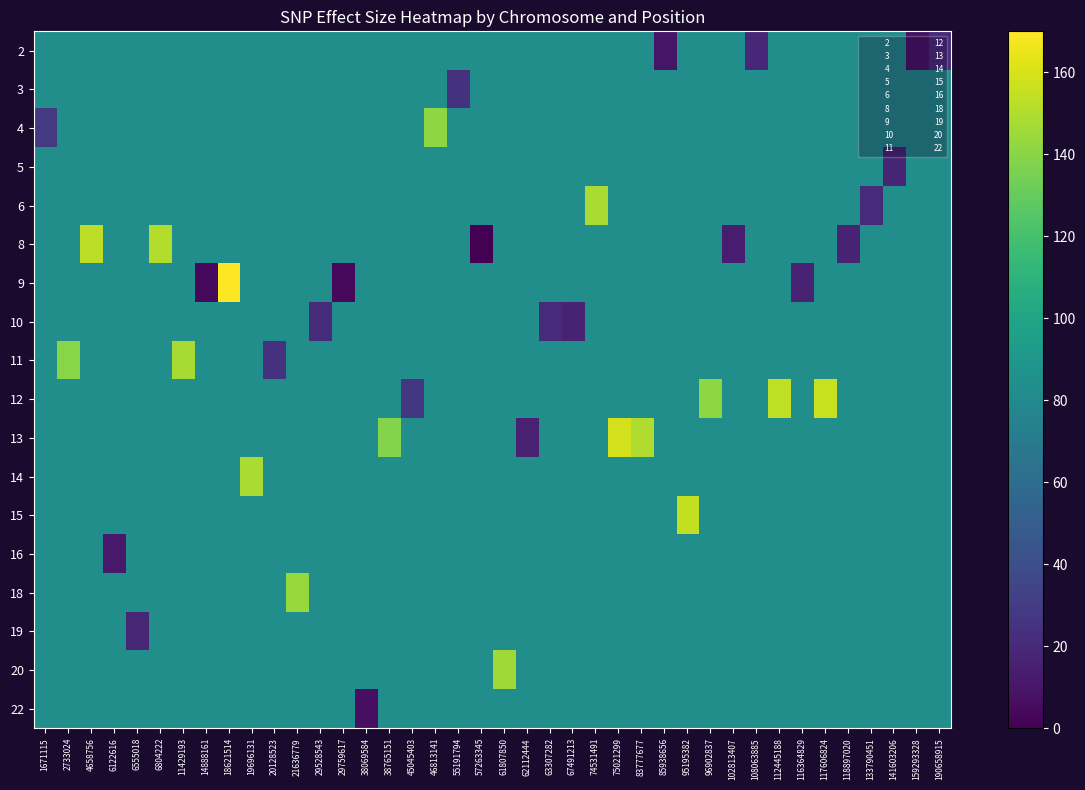

At how many categories does at least one series exceed 157?

2